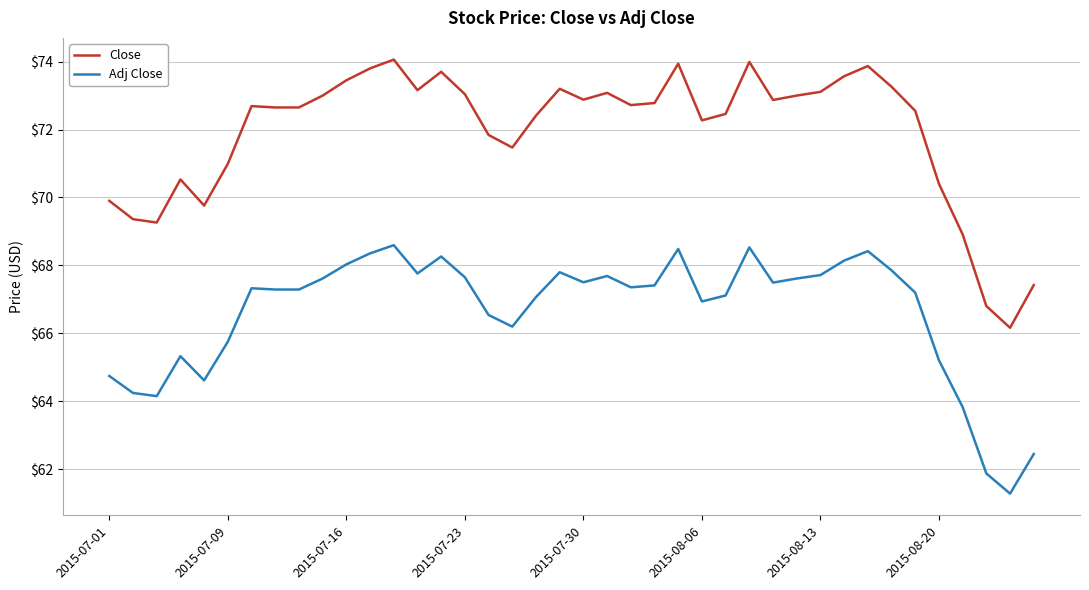

True or false: Adj Close and Close intersect in this chart.

False